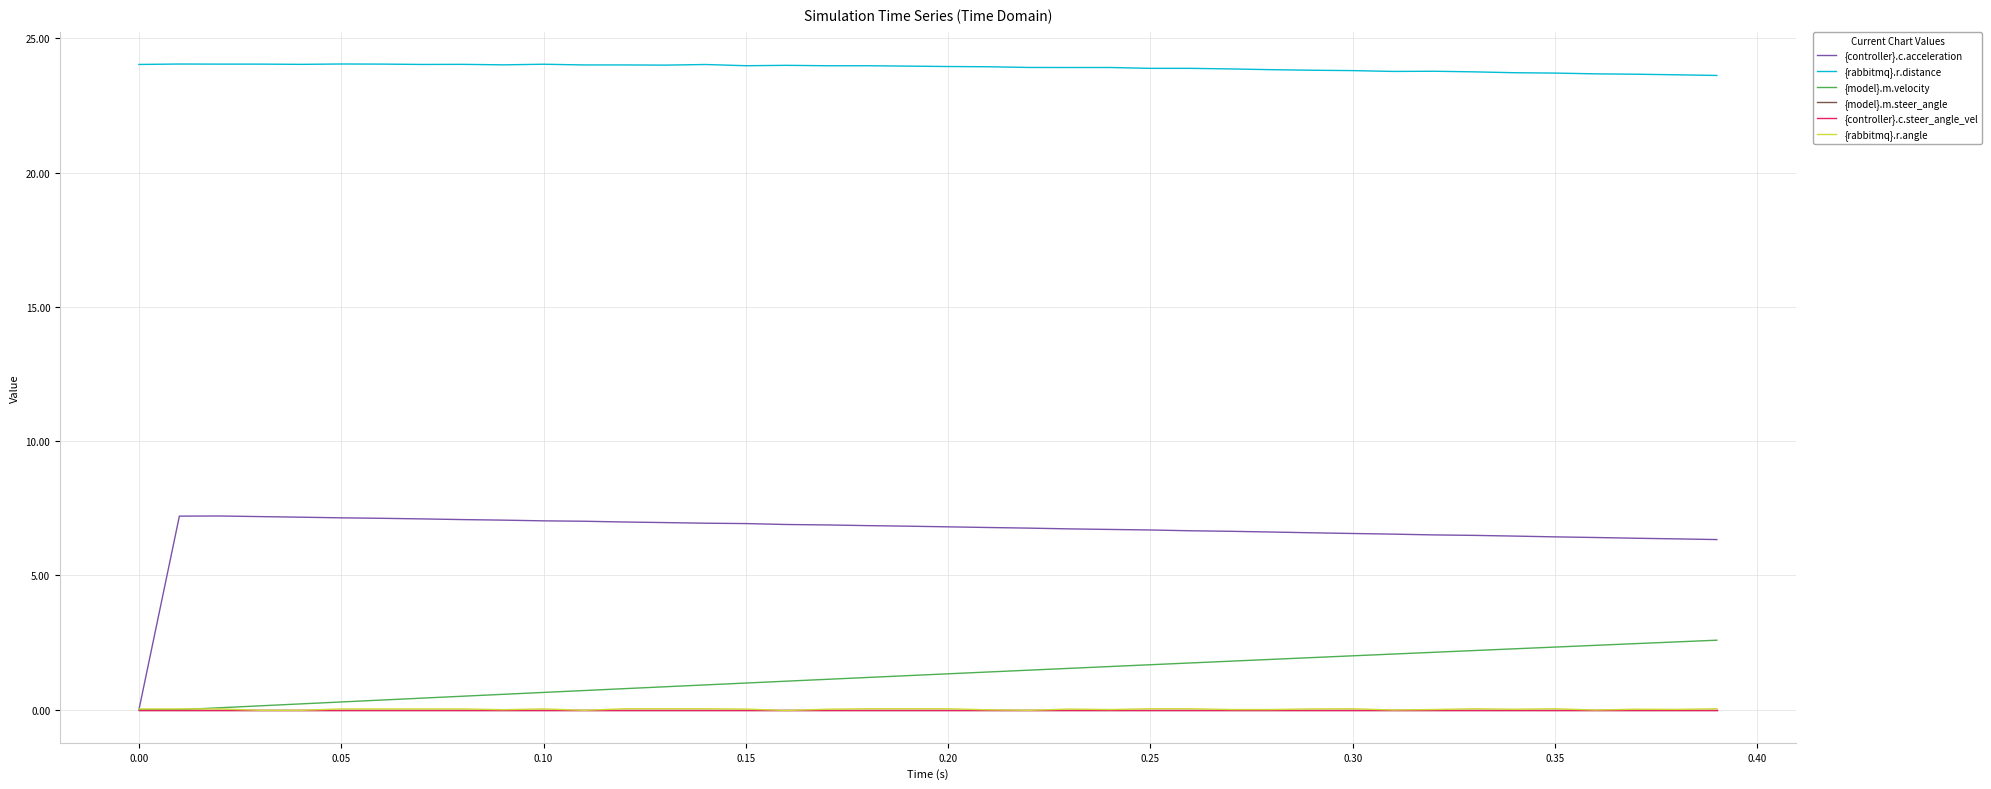

Is this an area chart (filled region under the line)?

No